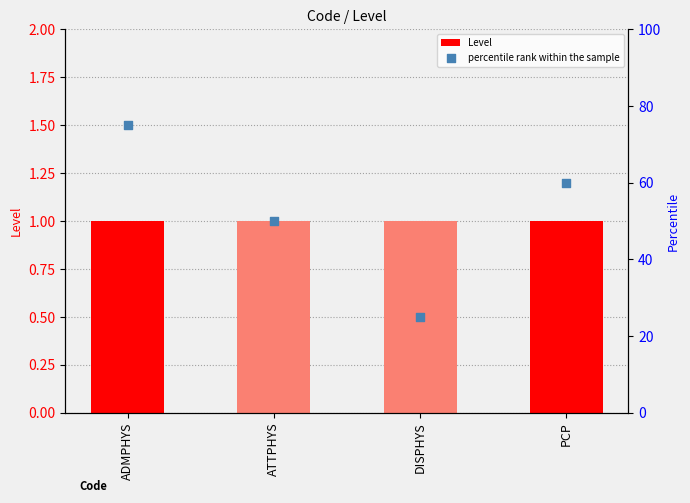

Which series contains the lowest Y value?

Level